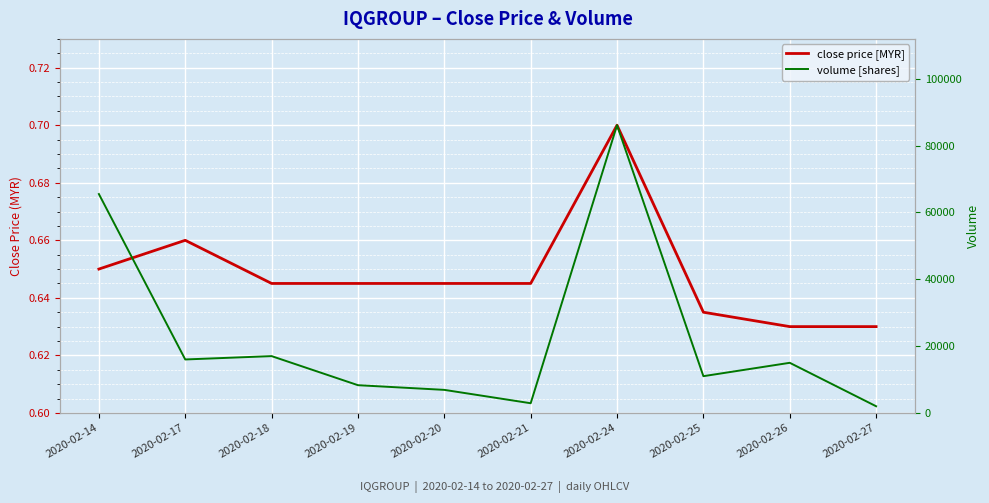

How many lines are shown in the chart?

2